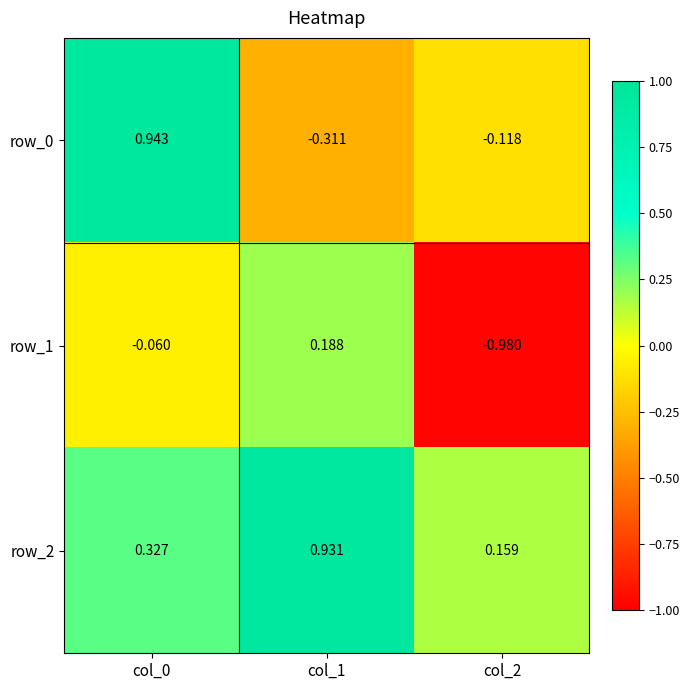

Which series has the largest range (max minus min)?

row_0